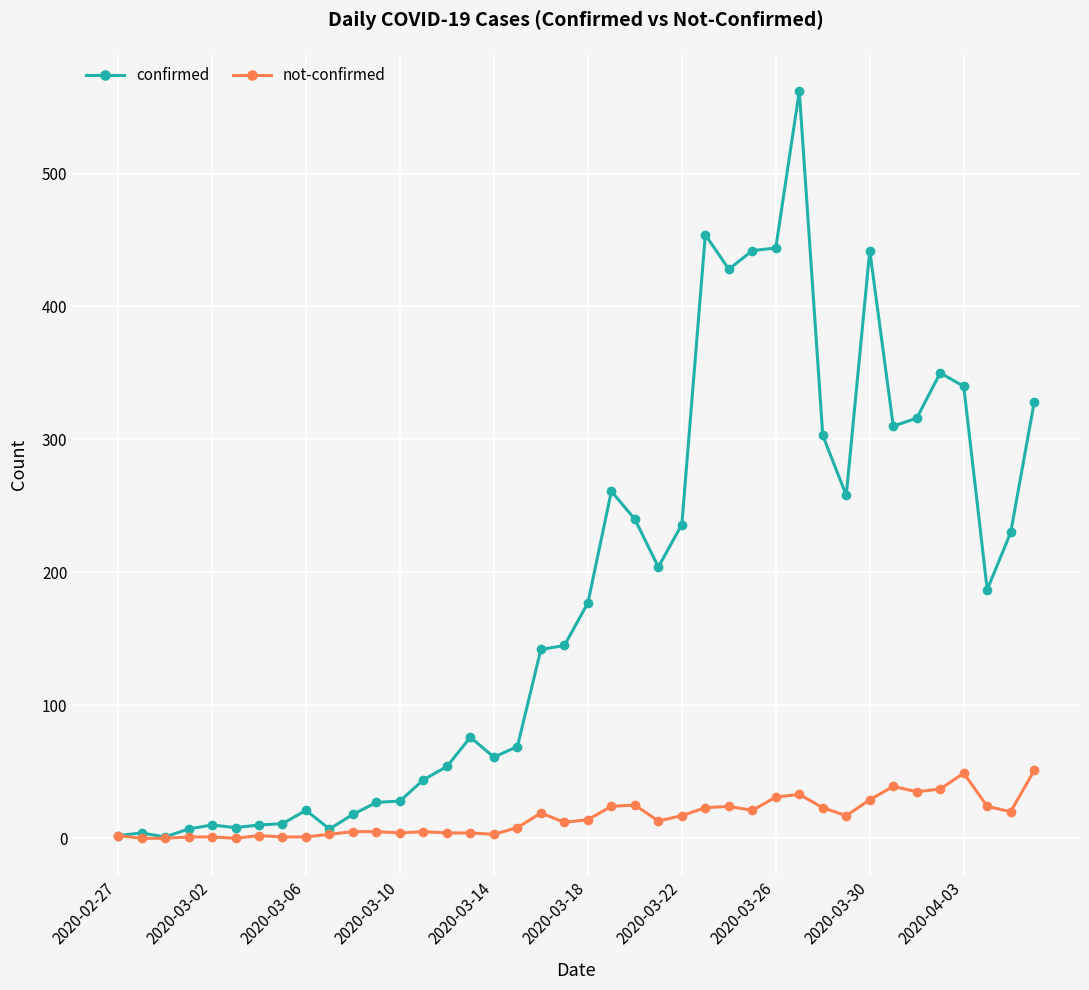

List the series in order of their overall mean, lowest first.

not-confirmed, confirmed